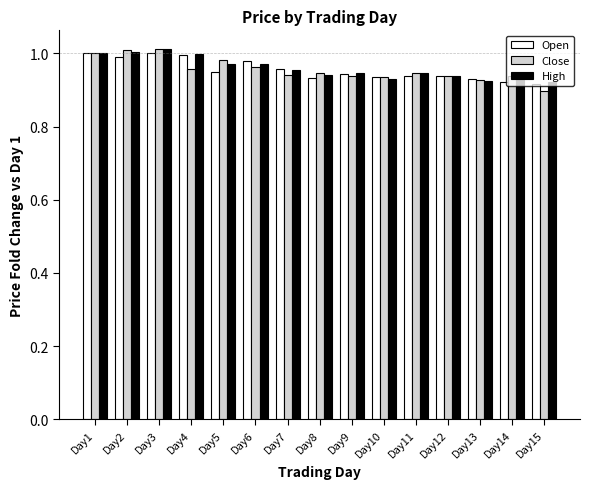

Where is Close nearest to the value 0?

Day15